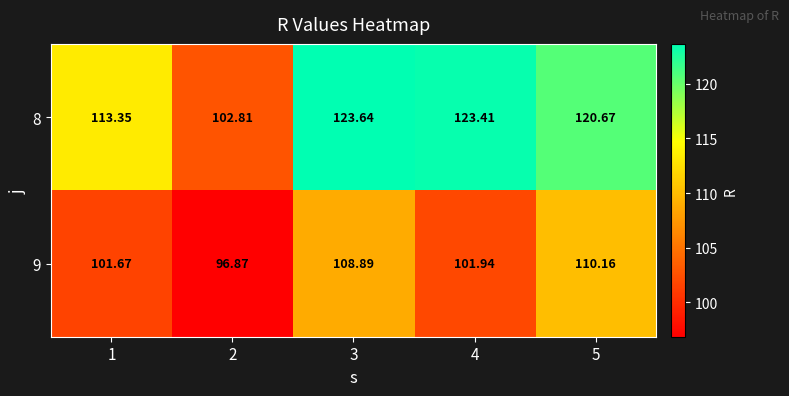

How many series are shown in this chart?

2